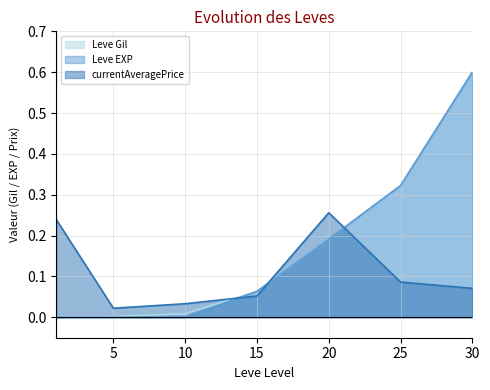

How many categories are shown in the chart?

7